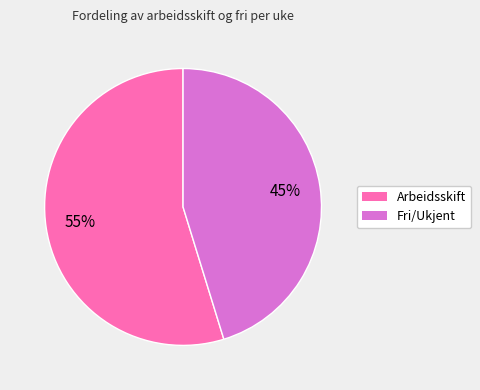

Count the number of slices in the pie.

2